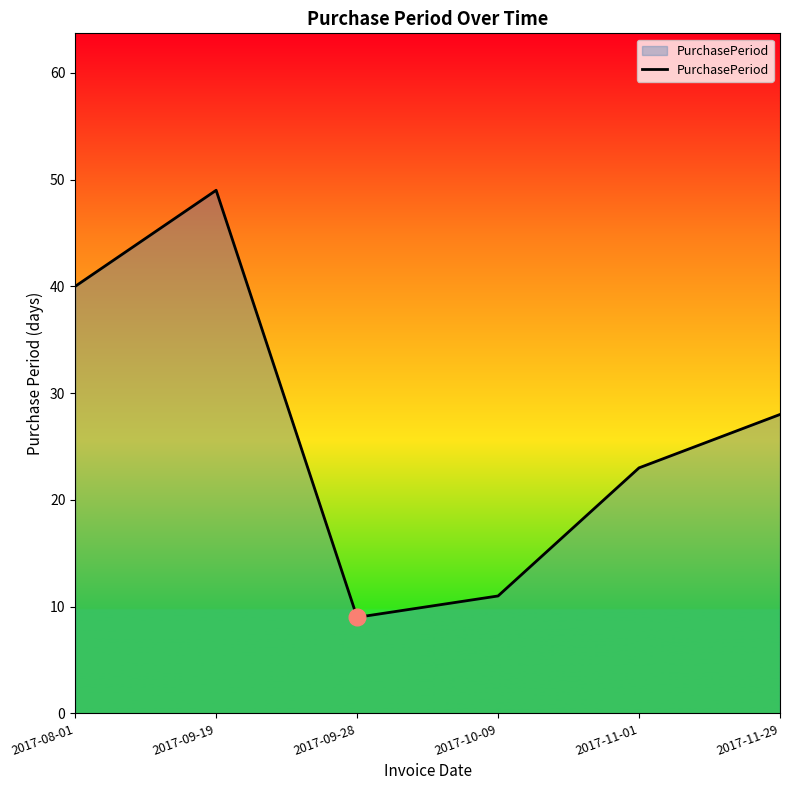

The chart shows a value of 16 at 2017-09-19. True or false?

False